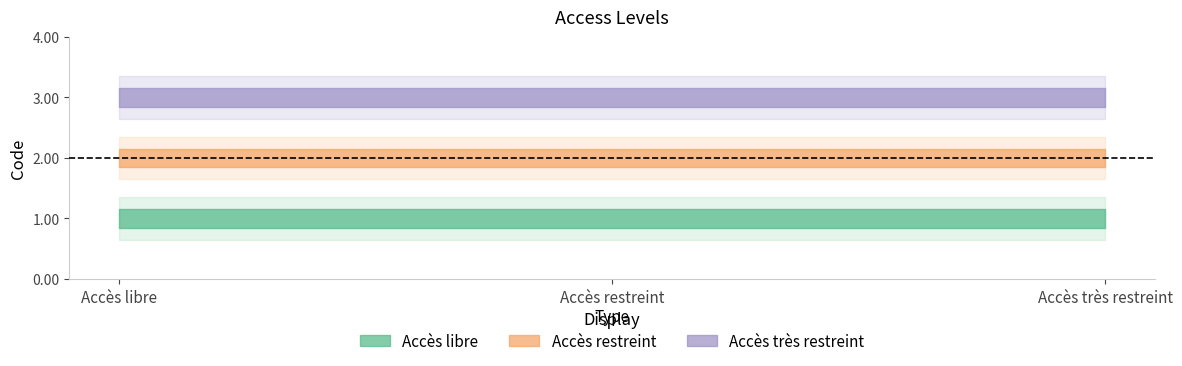

Rank the series by their average value, from lowest to highest.

Accès libre, Accès restreint, Accès très restreint